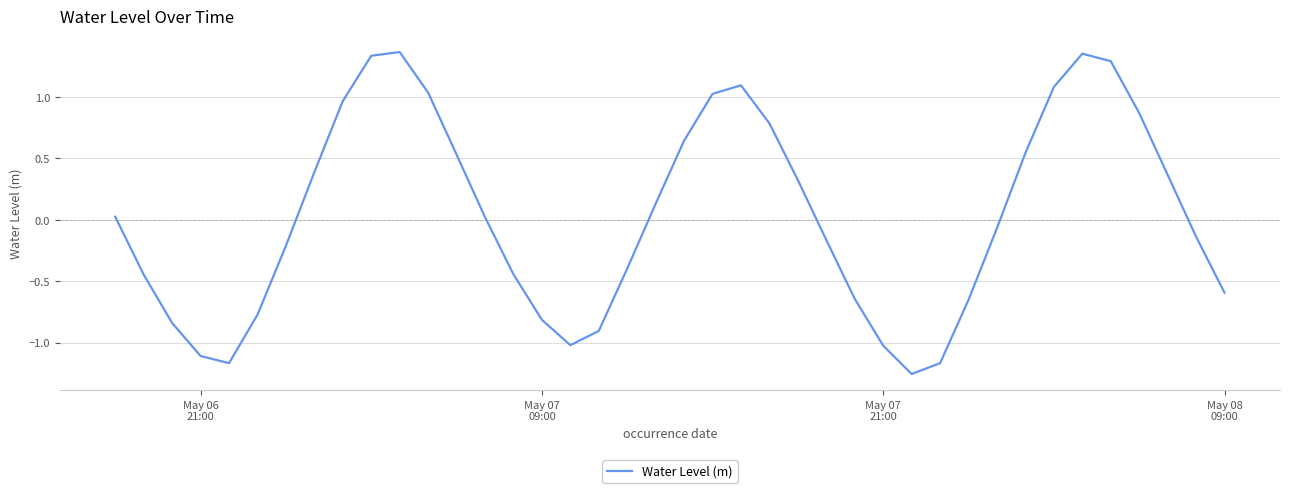

What is the difference between the maximum and minimum values?

2.6